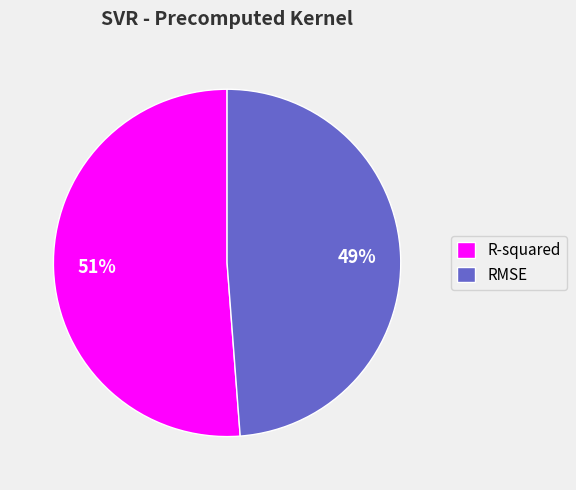

Rank the categories by value from lowest to highest.

RMSE, R-squared